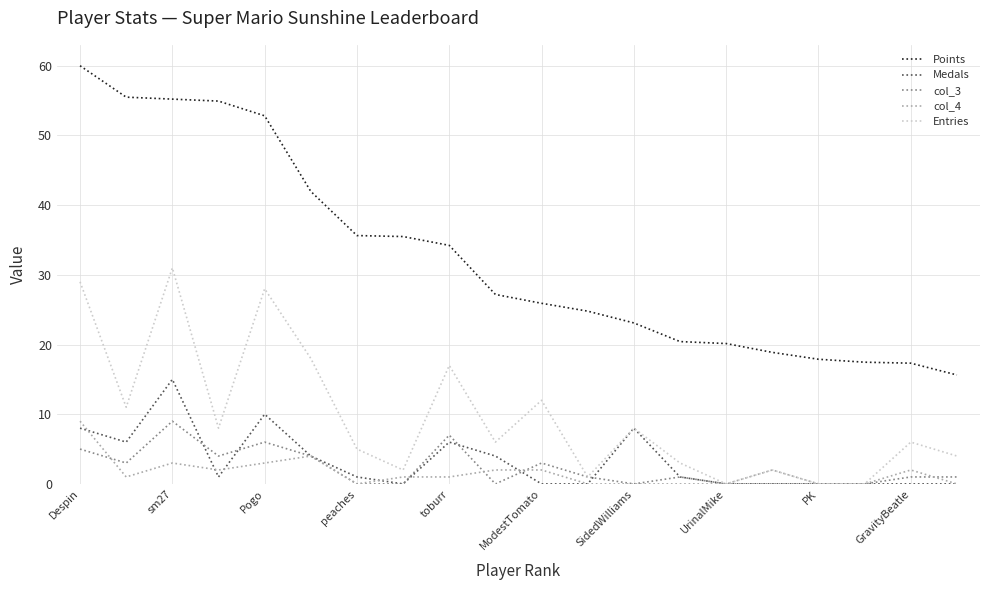

Which series has the largest total across all categories?

Points